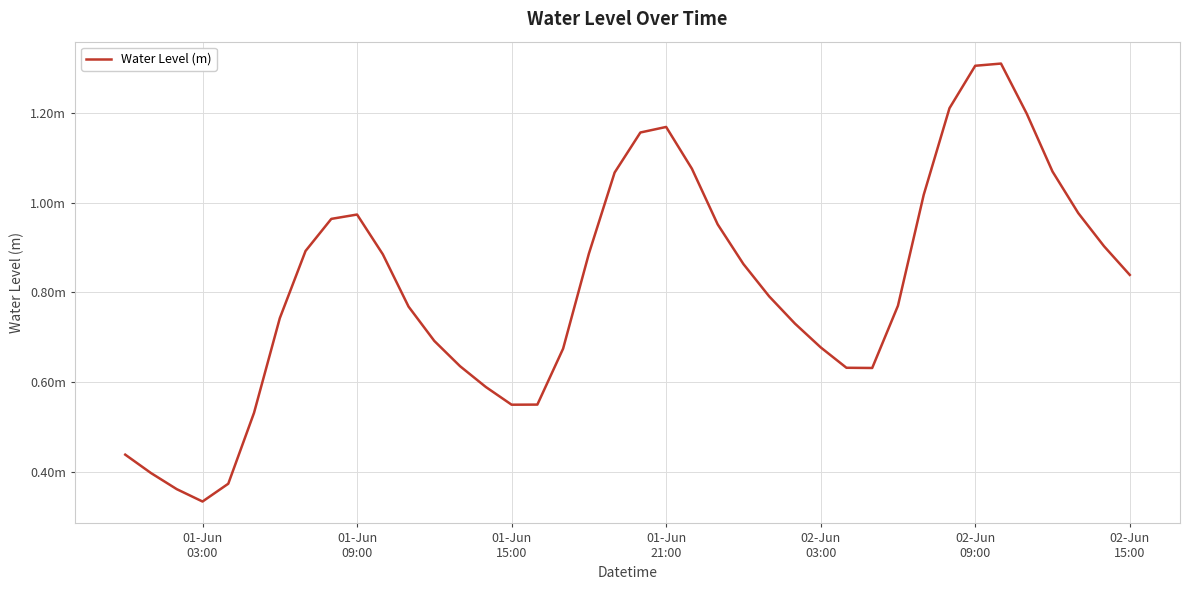

True or false: the data has more than 1 interior local peaks.

True